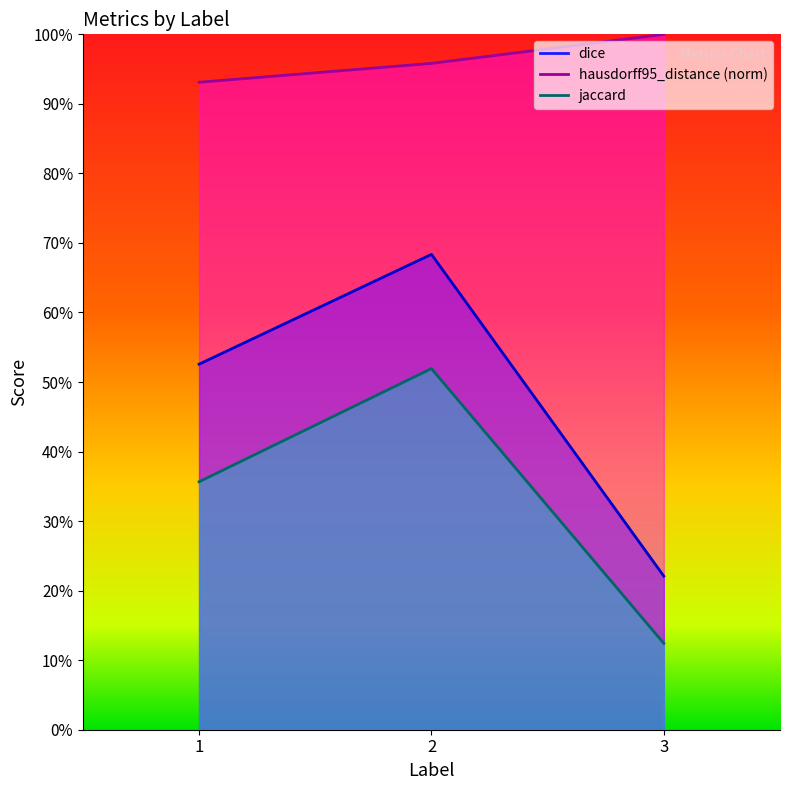

What is the difference between the highest and lowest values at 2?

0.4